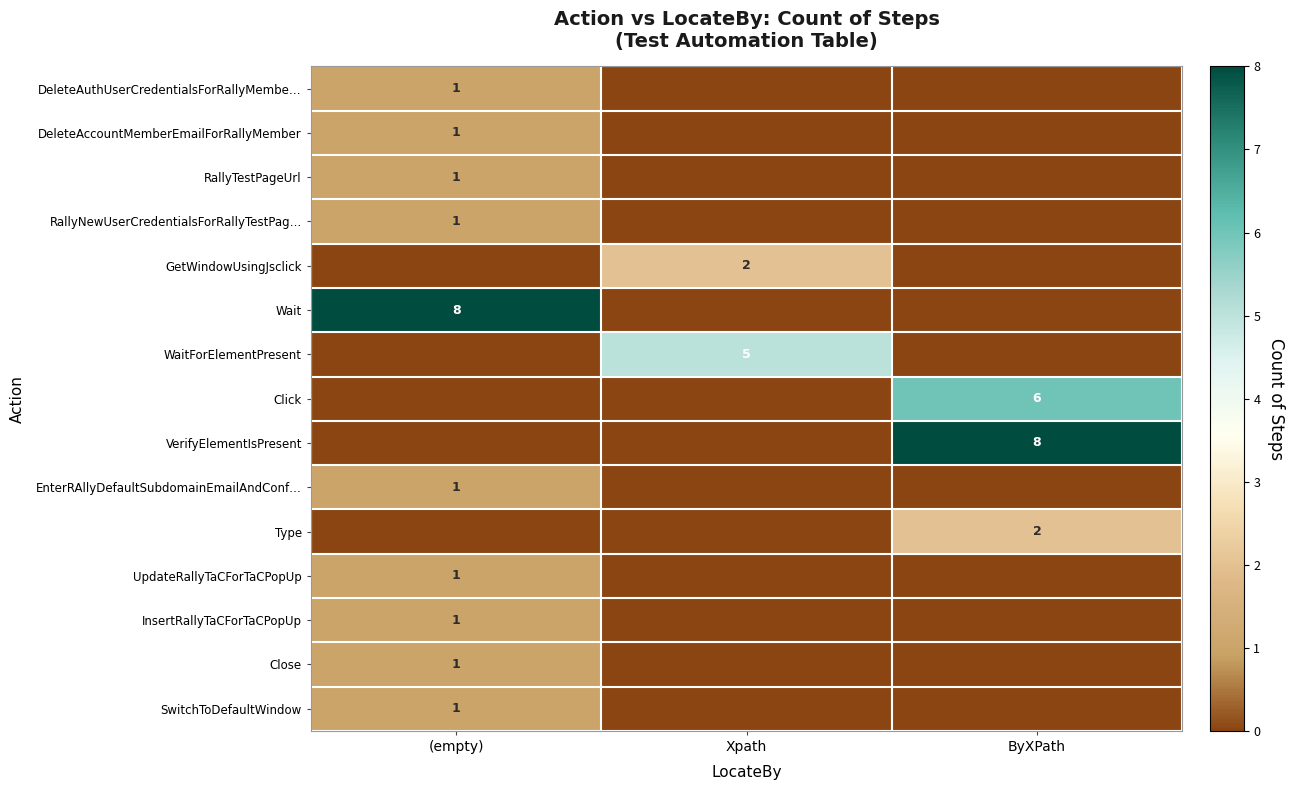

At which category is the sum across all series the highest?

(empty)